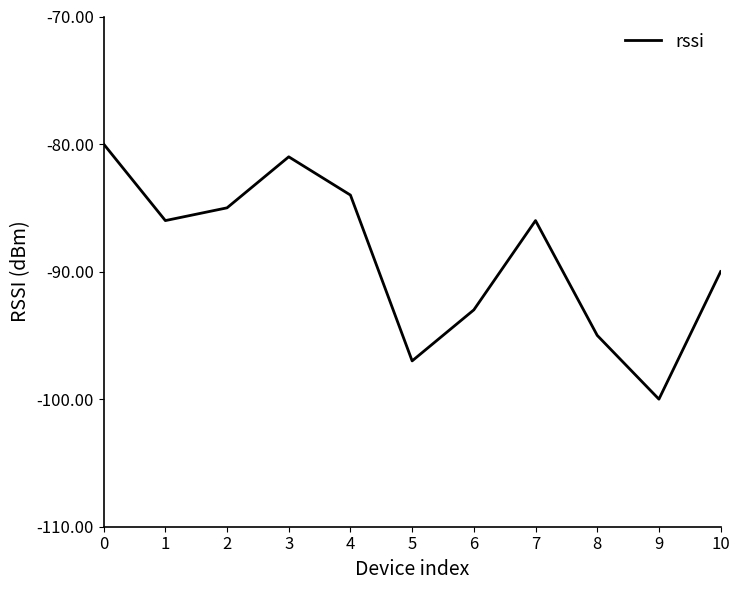

Is it true that the value at 3 is -133?

False